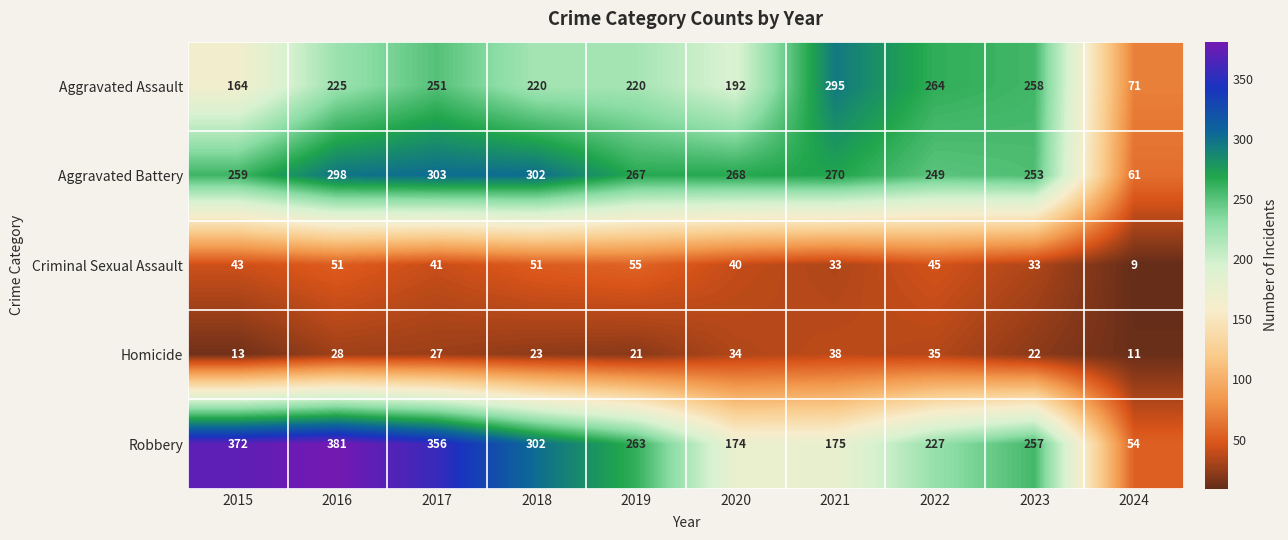

Rank the categories by Aggravated Battery value from highest to lowest.

2017, 2018, 2016, 2021, 2020, 2019, 2015, 2023, 2022, 2024